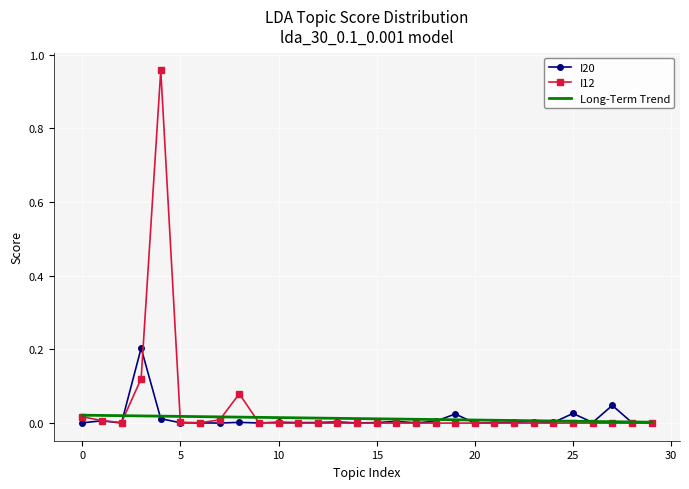

Which series has the widest spread of values?

I12